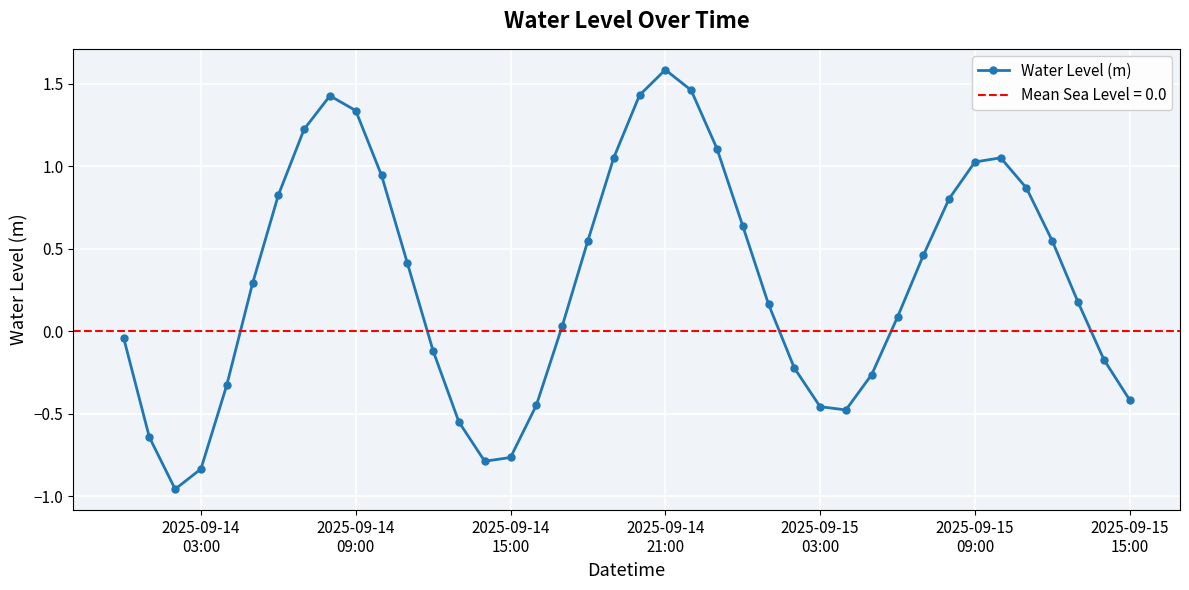

What is the maximum value for Water Level (m)?

1.6